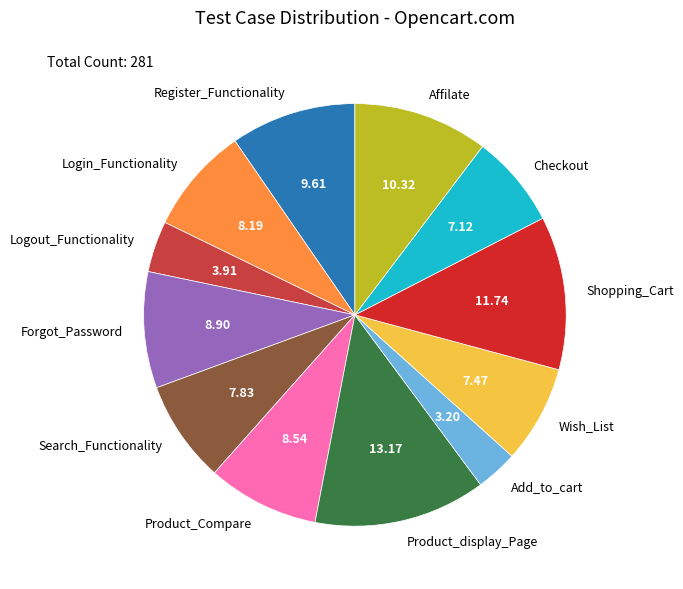

What is the ratio of the value at Login_Functionality to the value at Wish_List?

1.1